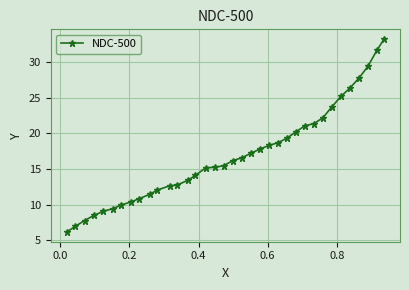

What is the minimum value shown in the chart?

6.2